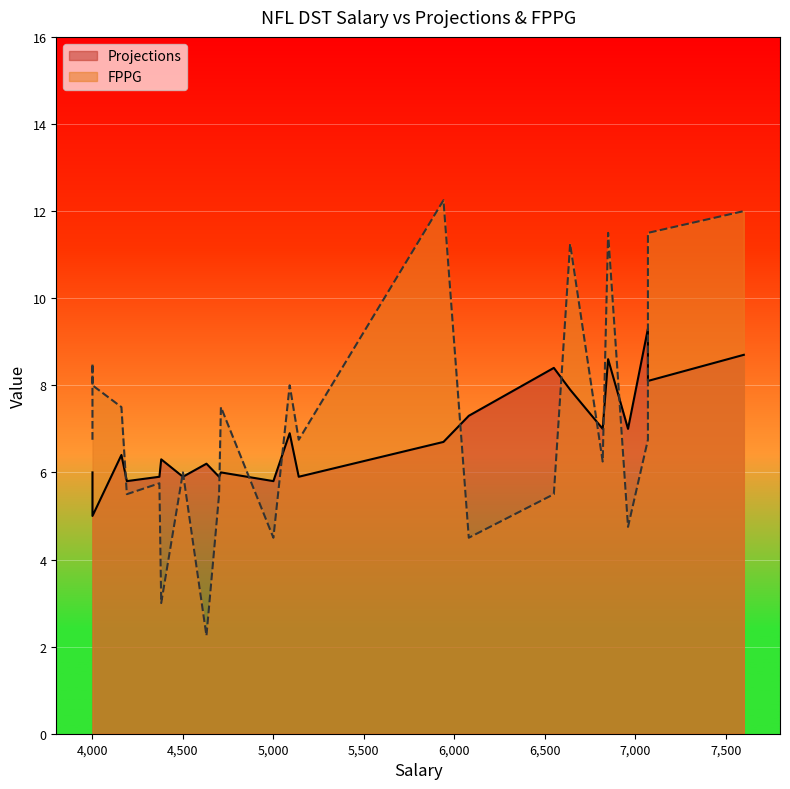

How many data points in FPPG are less than 6?

9